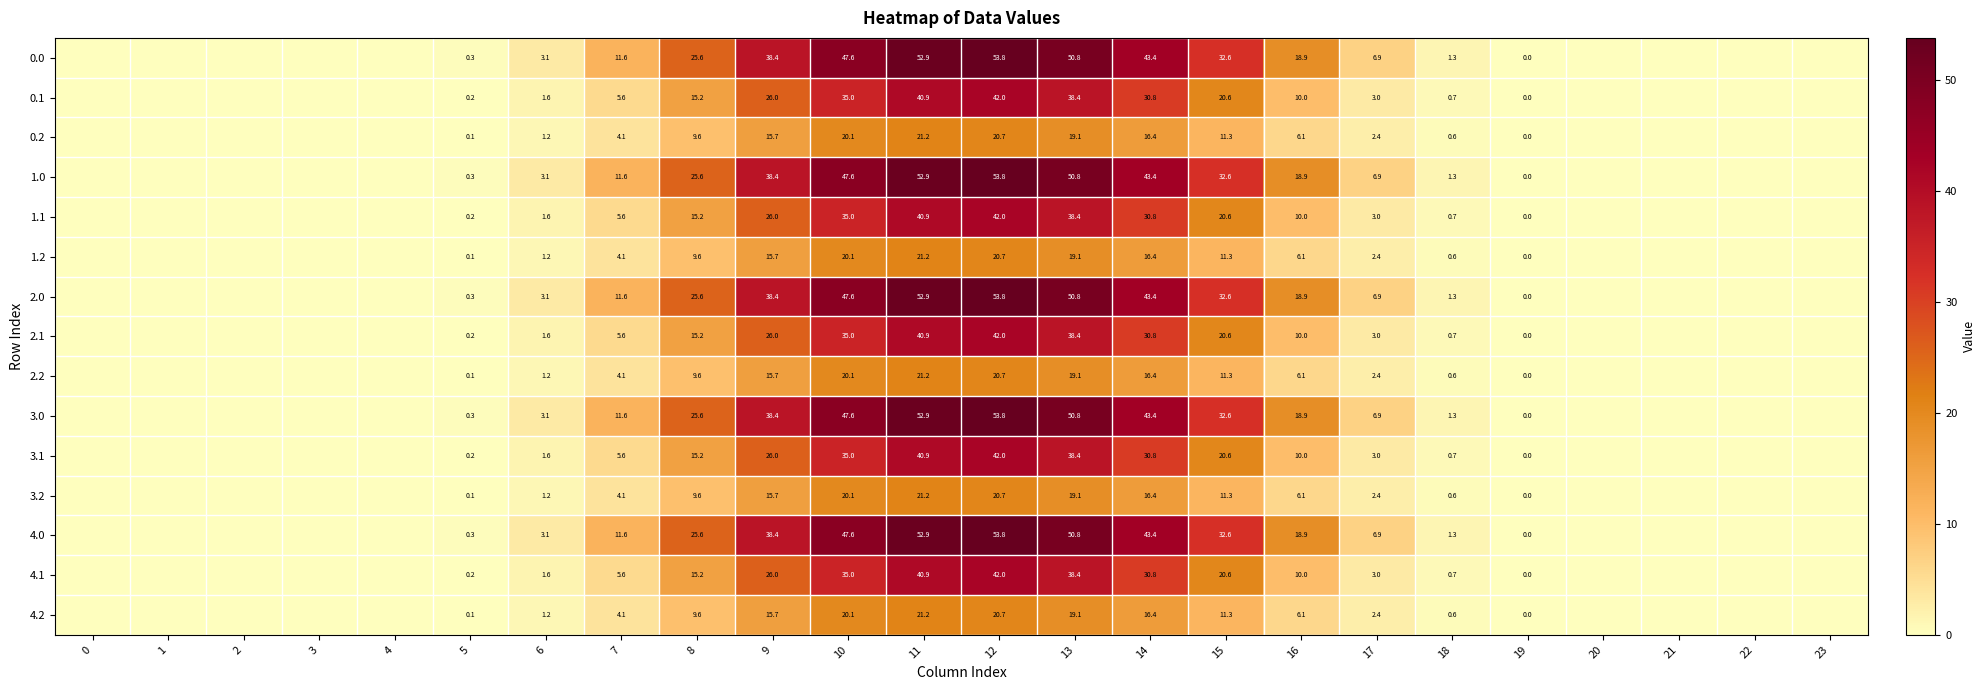

Is it true that 3.2 equals 11.3 at 15?

True